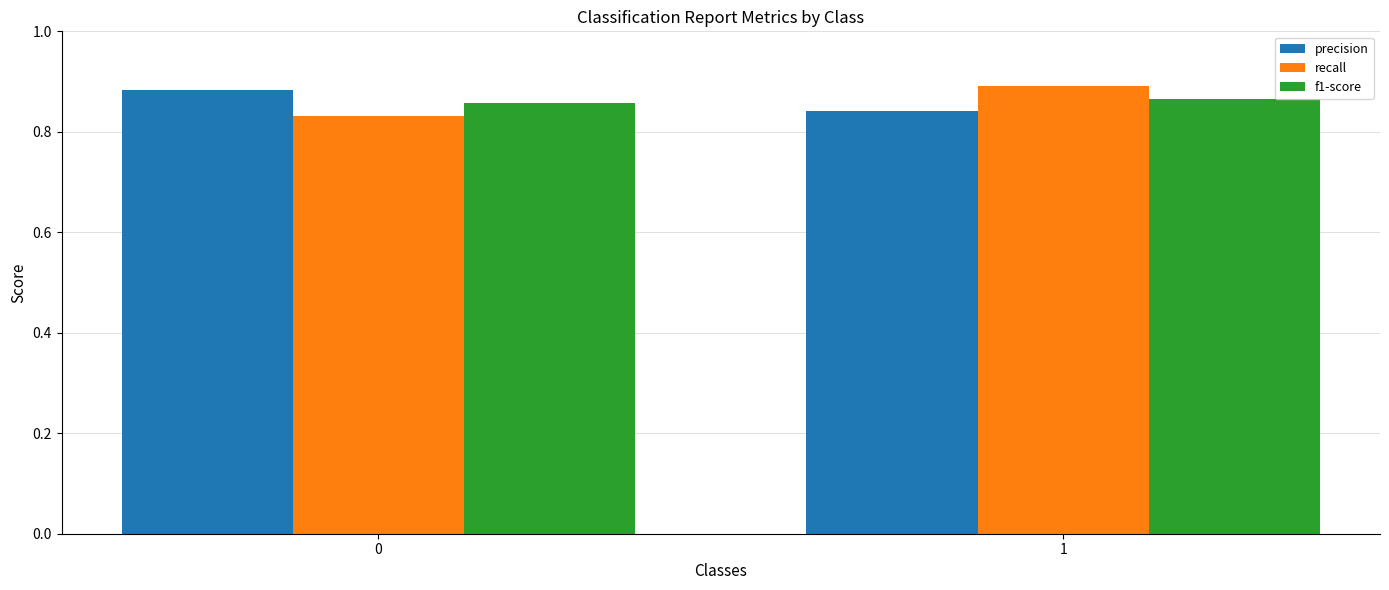

What is the total value across all series at 1?

2.6